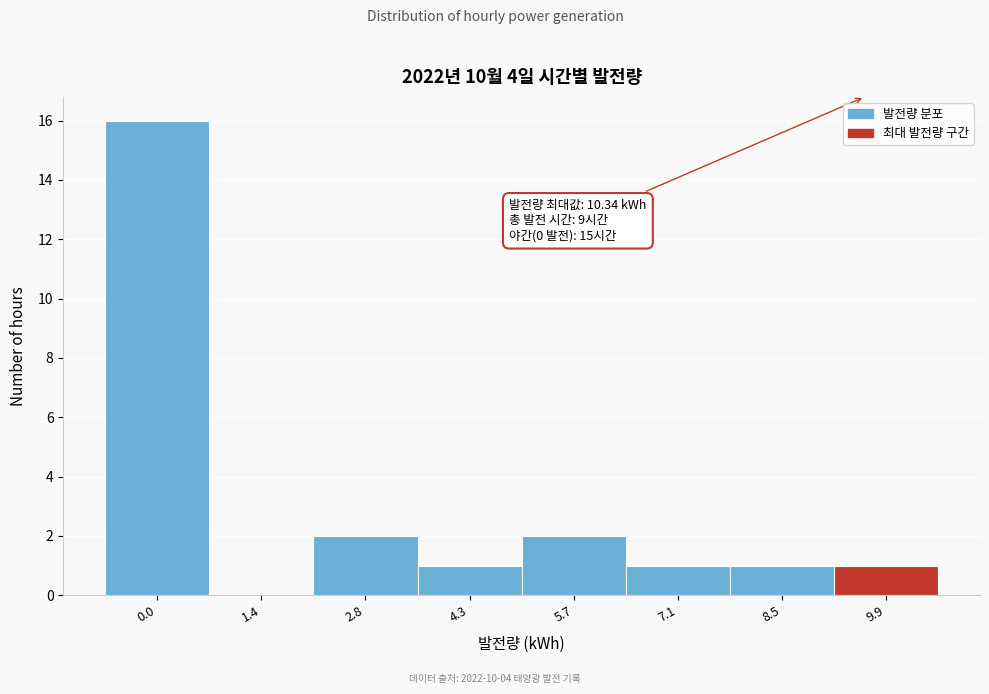

Reading left to right, list all the values displayed in this chart.

0.0=16	1.4=0	2.8=2	4.3=1	5.7=2	7.1=1	8.5=1	9.9=1